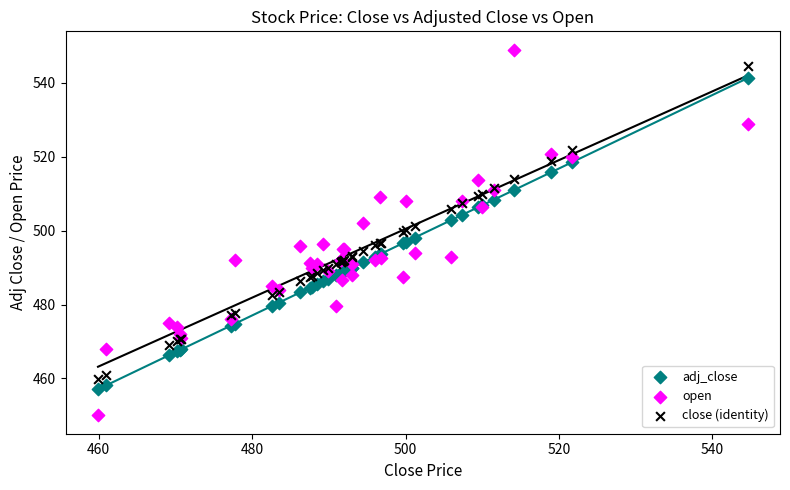

Which series has the widest spread of Y values?

open